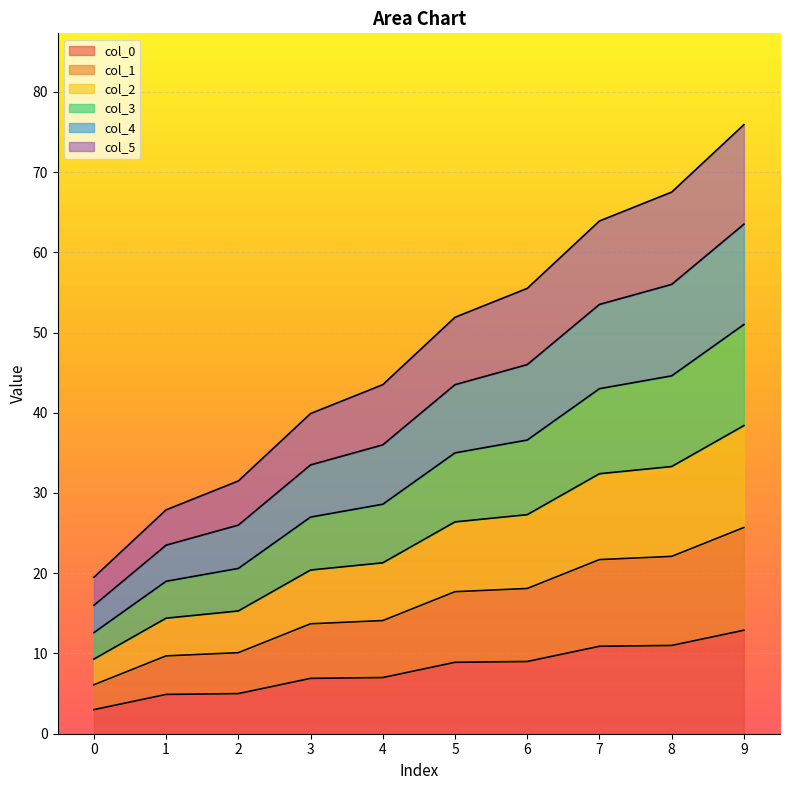

Which category has the highest value across all series?

9